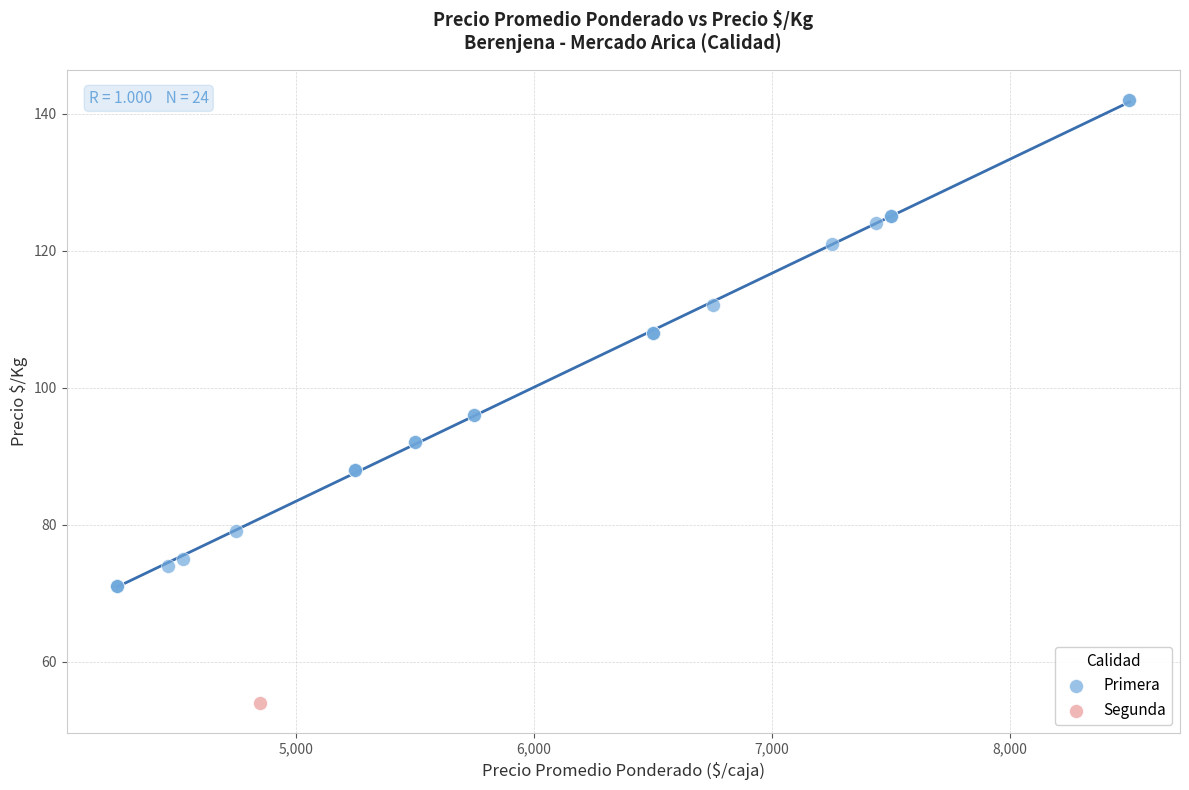

What are all the series names shown in the legend?

Primera, Segunda